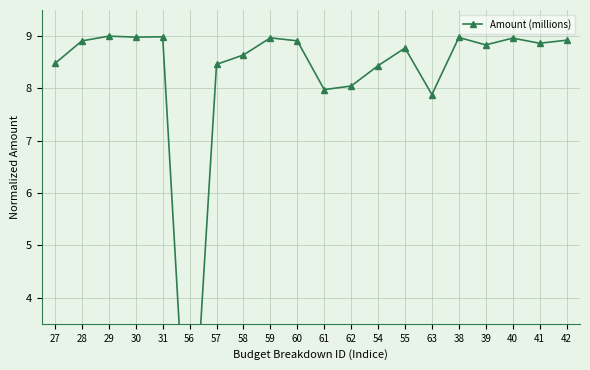

List the labels in order of value, largest first.

29, 31, 30, 38, 59, 40, 42, 60, 28, 41, 39, 55, 58, 27, 57, 54, 62, 61, 63, 56